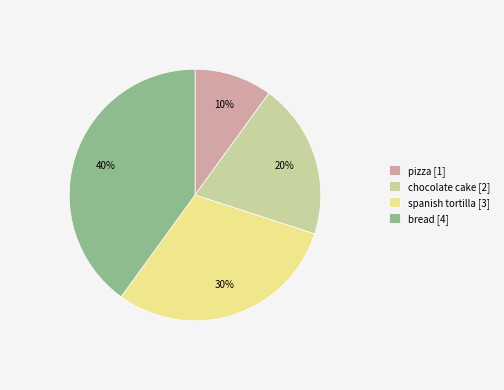

Does chocolate cake represent more than half of the total?

No